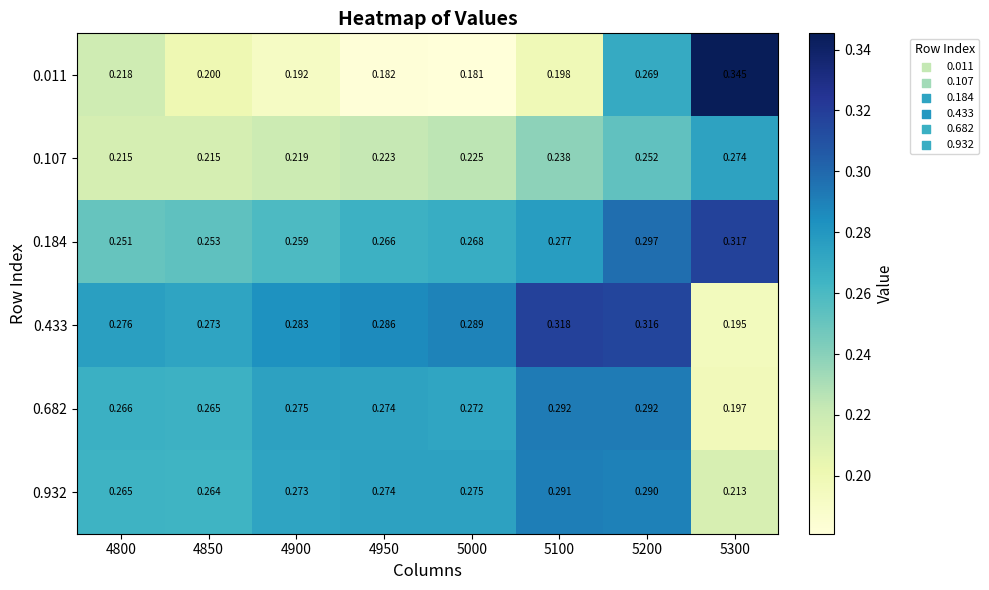

Rank the series at 5000 from highest to lowest value.

0.433, 0.932, 0.682, 0.184, 0.107, 0.011